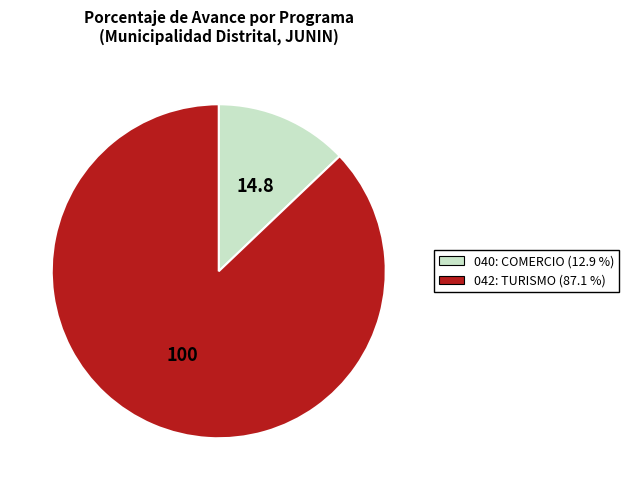

Do 040: COMERCIO and 042: TURISMO together represent more than half of the pie?

Yes